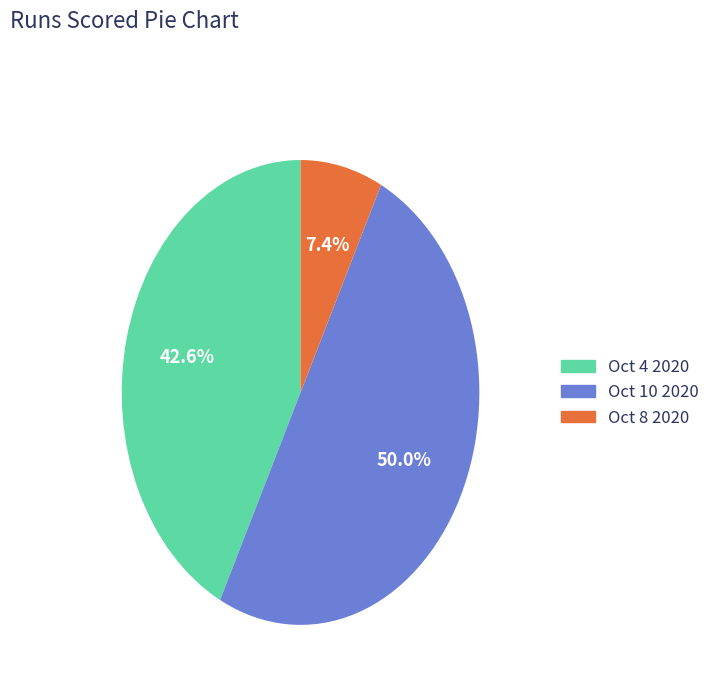

Count the number of slices in the pie.

3